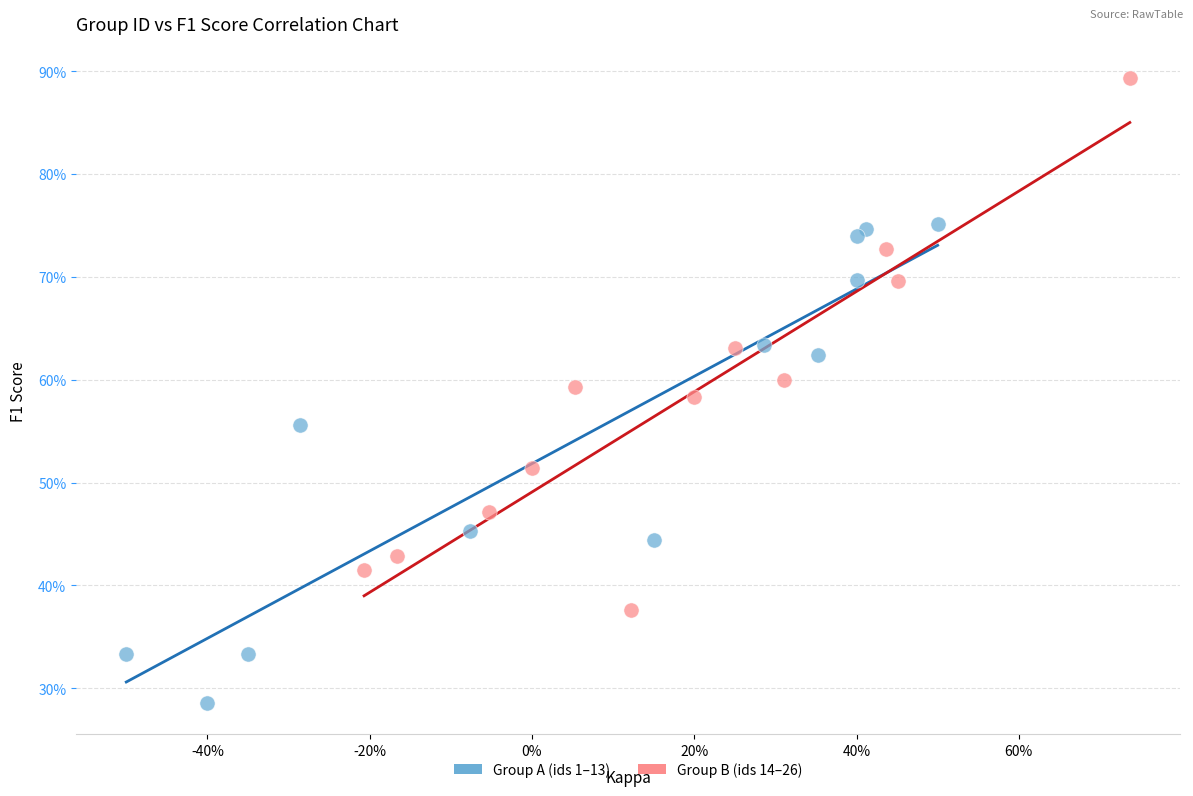

Which series reaches the maximum Y coordinate?

Group B (ids 14–26)